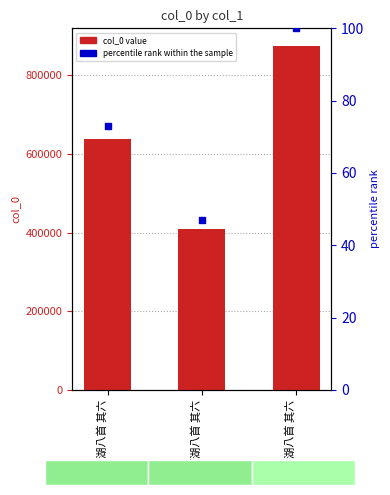

Which series has the widest spread of Y values?

col_0